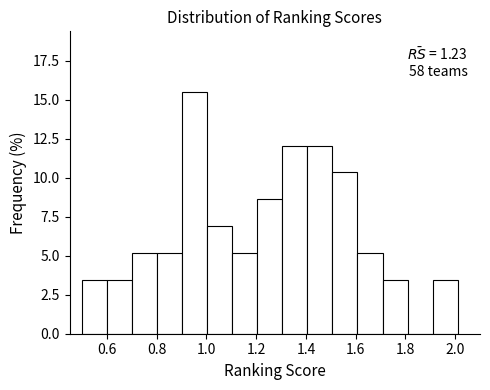

Over which range of the x-axis is the bar tallest?

0.90 to 1.00